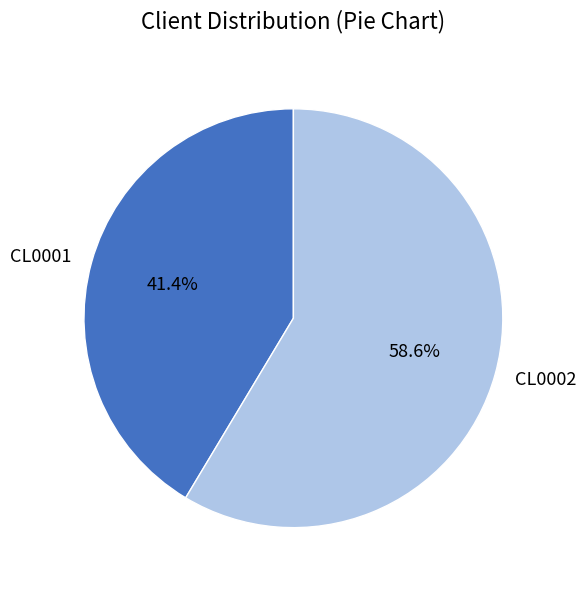

The CL0001 slice represents 53% of the pie. True or false?

False